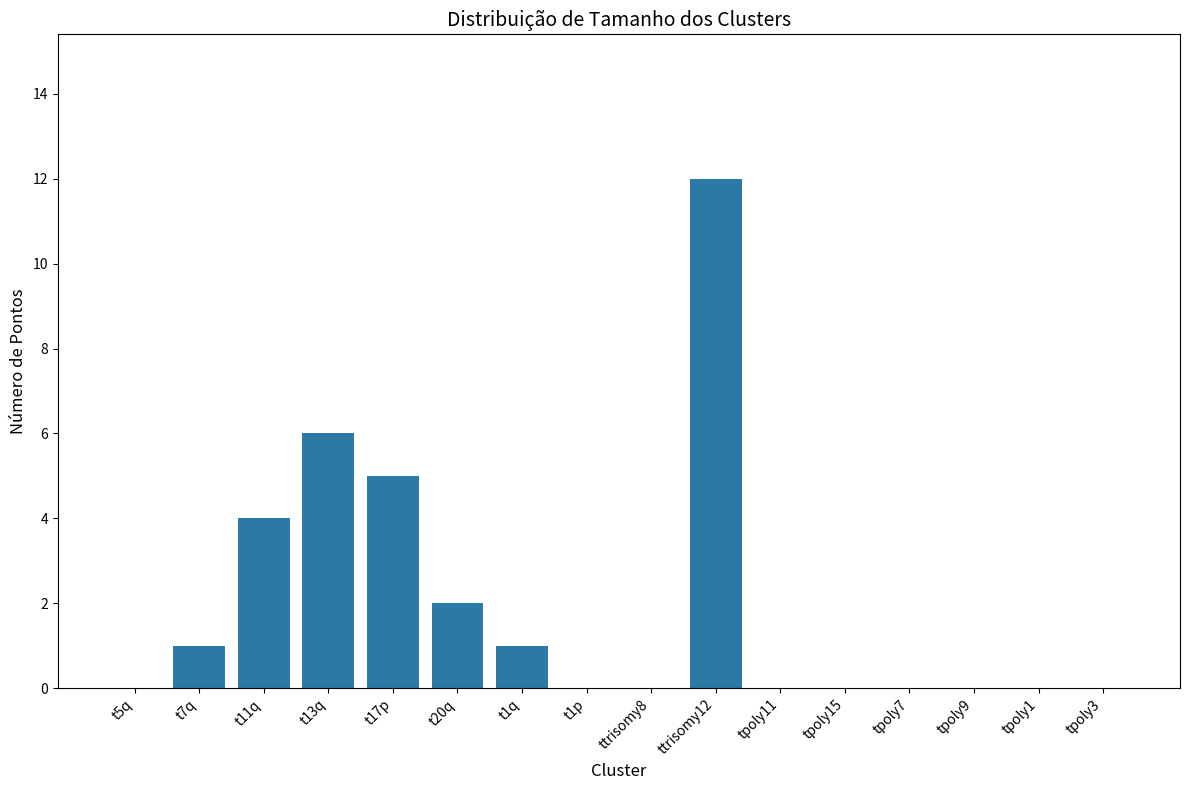

What is the average value?

2